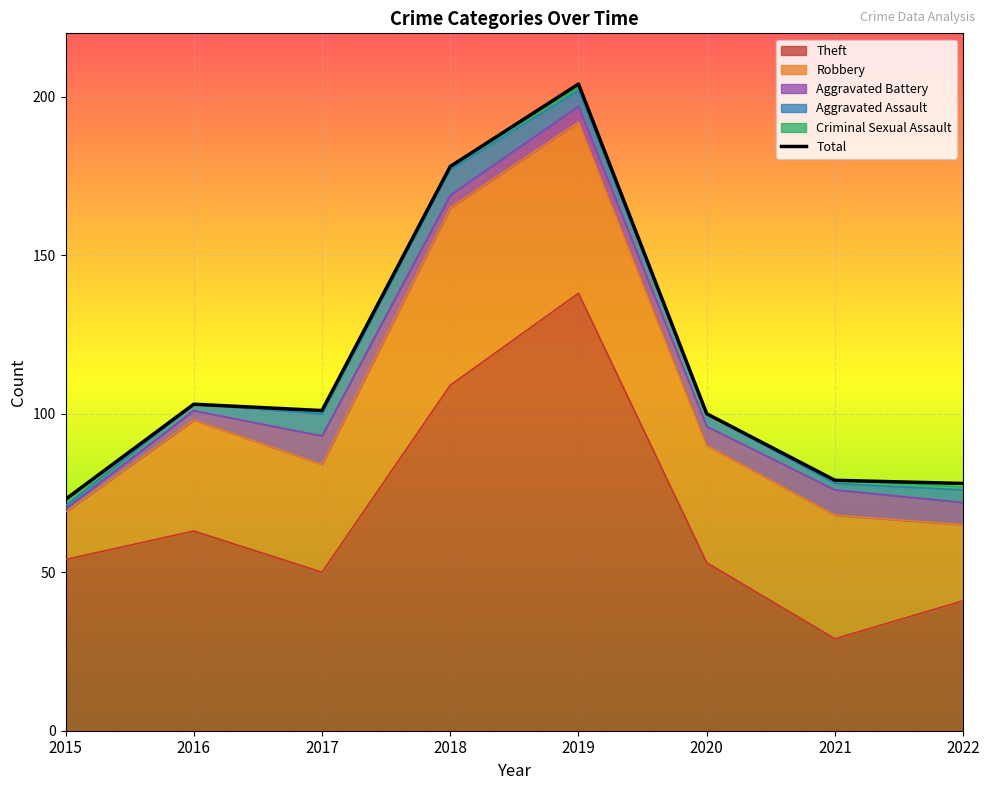

List the labels in order of value, largest first.

2019, 2018, 2016, 2017, 2020, 2021, 2022, 2015